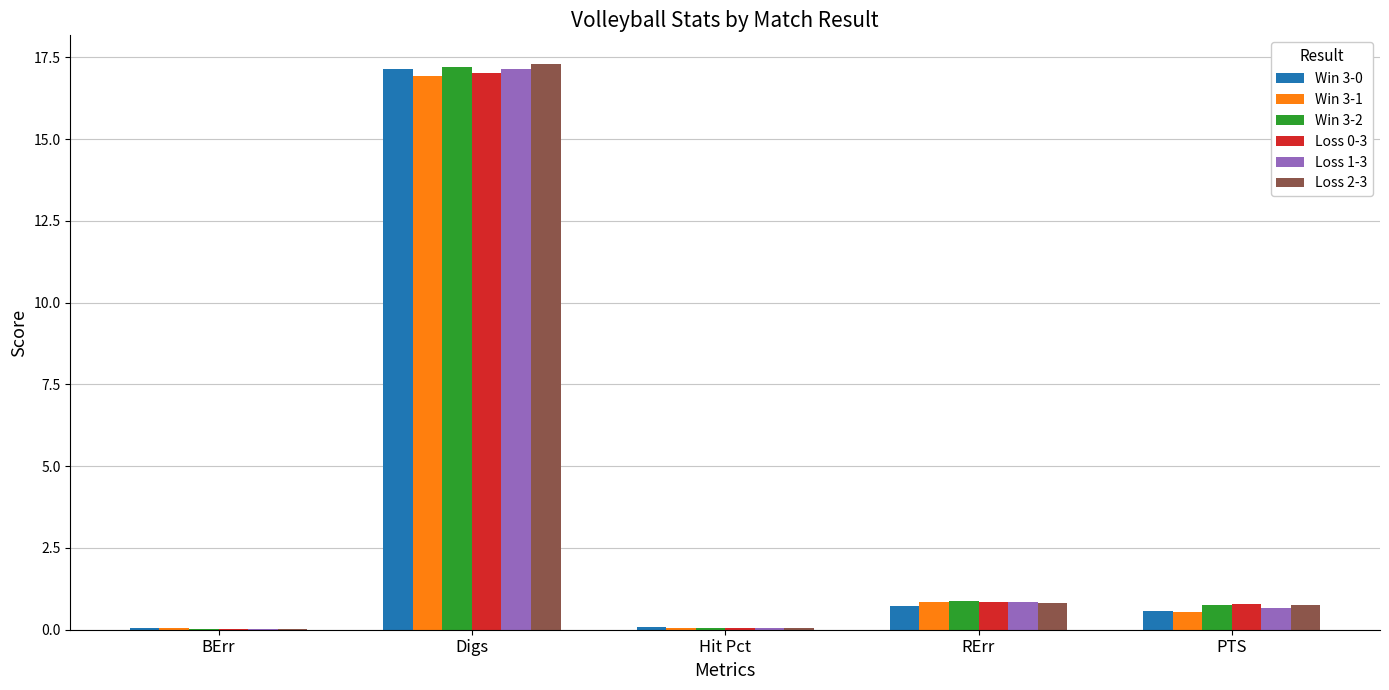

At which category is the sum across all series the highest?

Digs